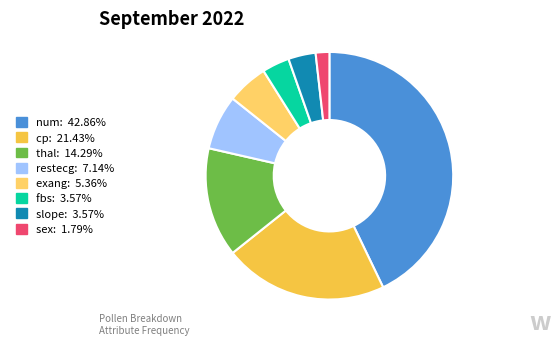

How many segments does this pie chart have?

8